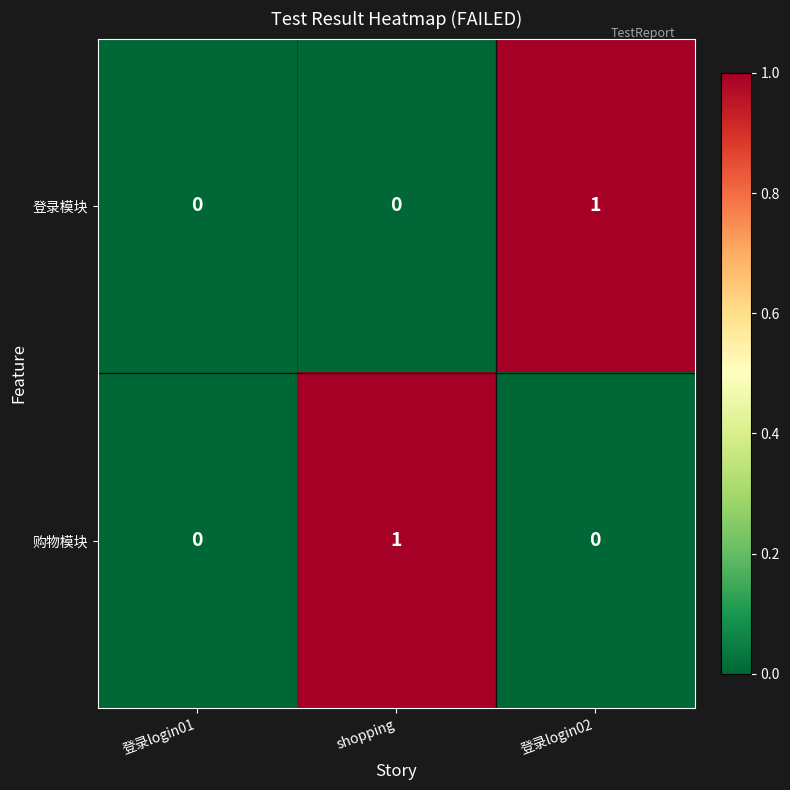

Count the 登录模块 values in the range 0 to 1.

3